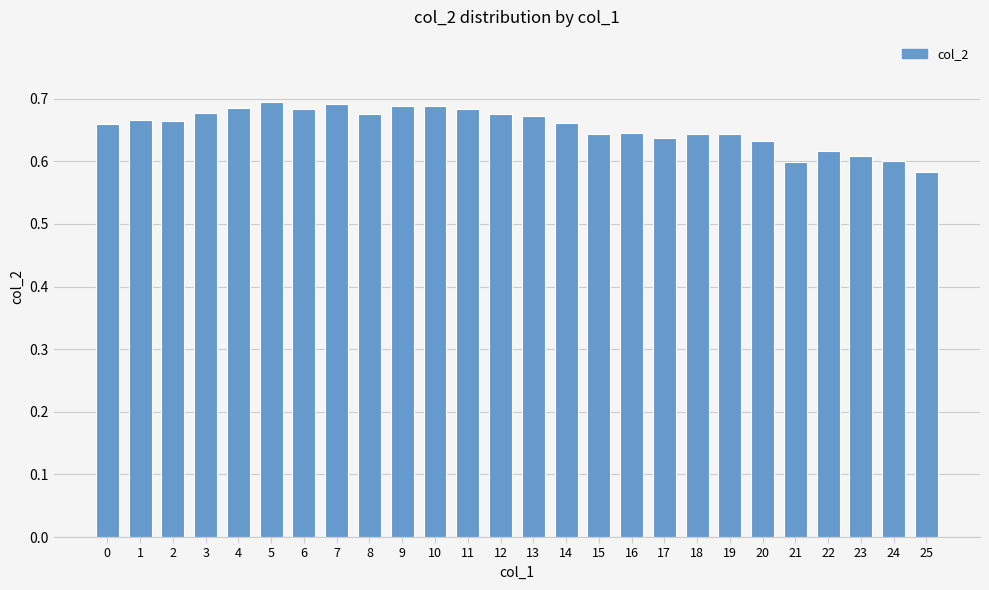

Is it true that the value at 9 is 0.2?

False